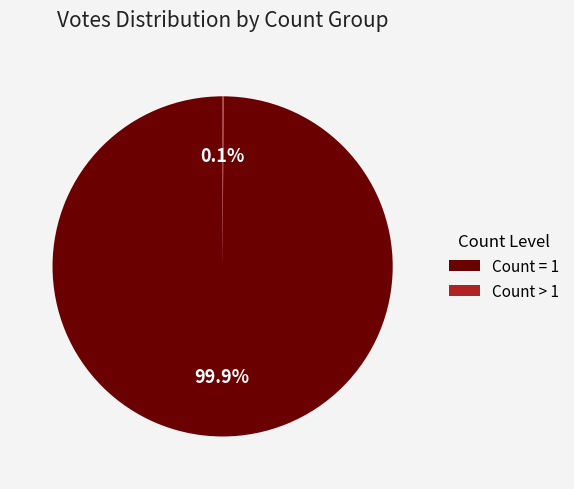

What is the largest slice in the pie chart?

Count = 1